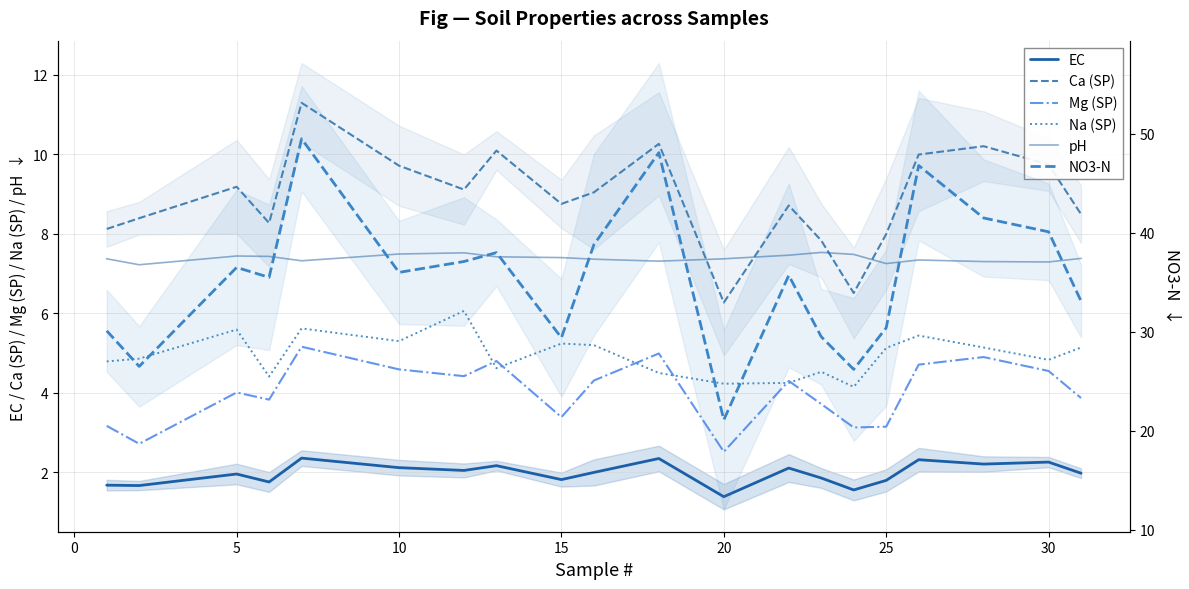

Reading left to right, list all the values displayed in this chart.

EC: 1.7	1.7	2.0	1.8	2.4	2.1	2.0	2.2	1.8	2.0	2.4	1.4	2.1	1.9	1.6	1.8	2.3	2.2	2.3	2.0
Ca (SP): 8.1	8.4	9.2	8.3	11.3	9.7	9.1	10.1	8.8	9.0	10.3	6.3	8.7	7.8	6.5	8.0	10.0	10.2	9.7	8.5
Mg (SP): 3.2	2.7	4.0	3.8	5.2	4.6	4.4	4.8	3.4	4.3	5.0	2.5	4.3	3.7	3.1	3.1	4.7	4.9	4.5	3.9
Na (SP): 4.8	4.9	5.6	4.4	5.6	5.3	6.1	4.6	5.2	5.2	4.5	4.2	4.2	4.5	4.2	5.1	5.4	5.1	4.8	5.1
pH: 7.4	7.2	7.4	7.4	7.3	7.5	7.5	7.4	7.4	7.4	7.3	7.4	7.5	7.5	7.5	7.2	7.3	7.3	7.3	7.4
NO3-N: 30.1	26.5	36.5	35.5	49.5	36.0	37.1	38.0	29.4	38.8	48.1	21.1	35.7	29.5	26.2	30.4	46.8	41.5	40.1	33.1